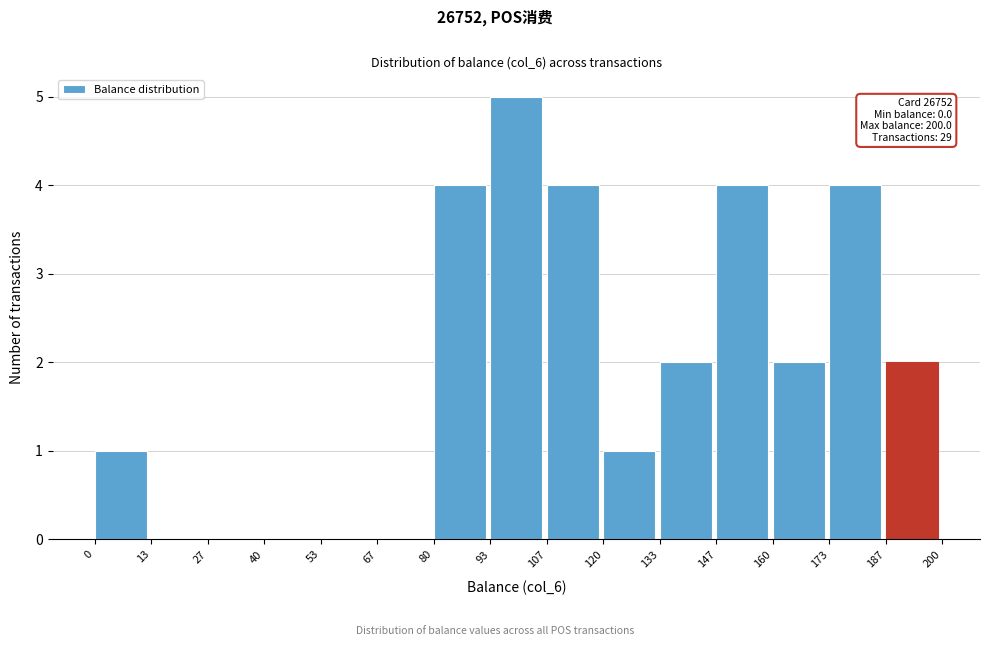

Over which range of the x-axis is the bar tallest?

93 to 107